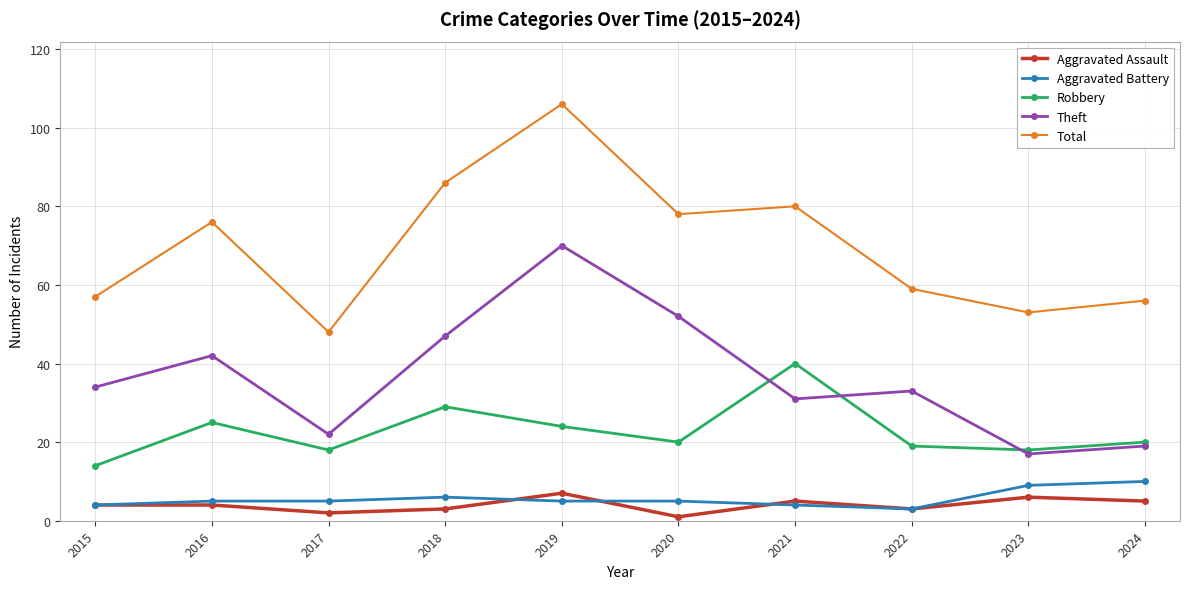

Count the number of data series in this chart.

5